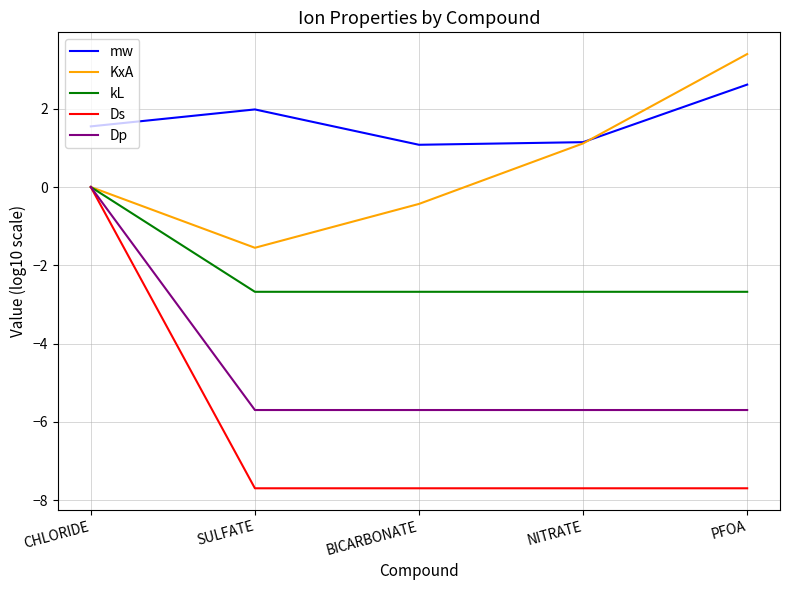

How many negative values does the Ds series have?

4